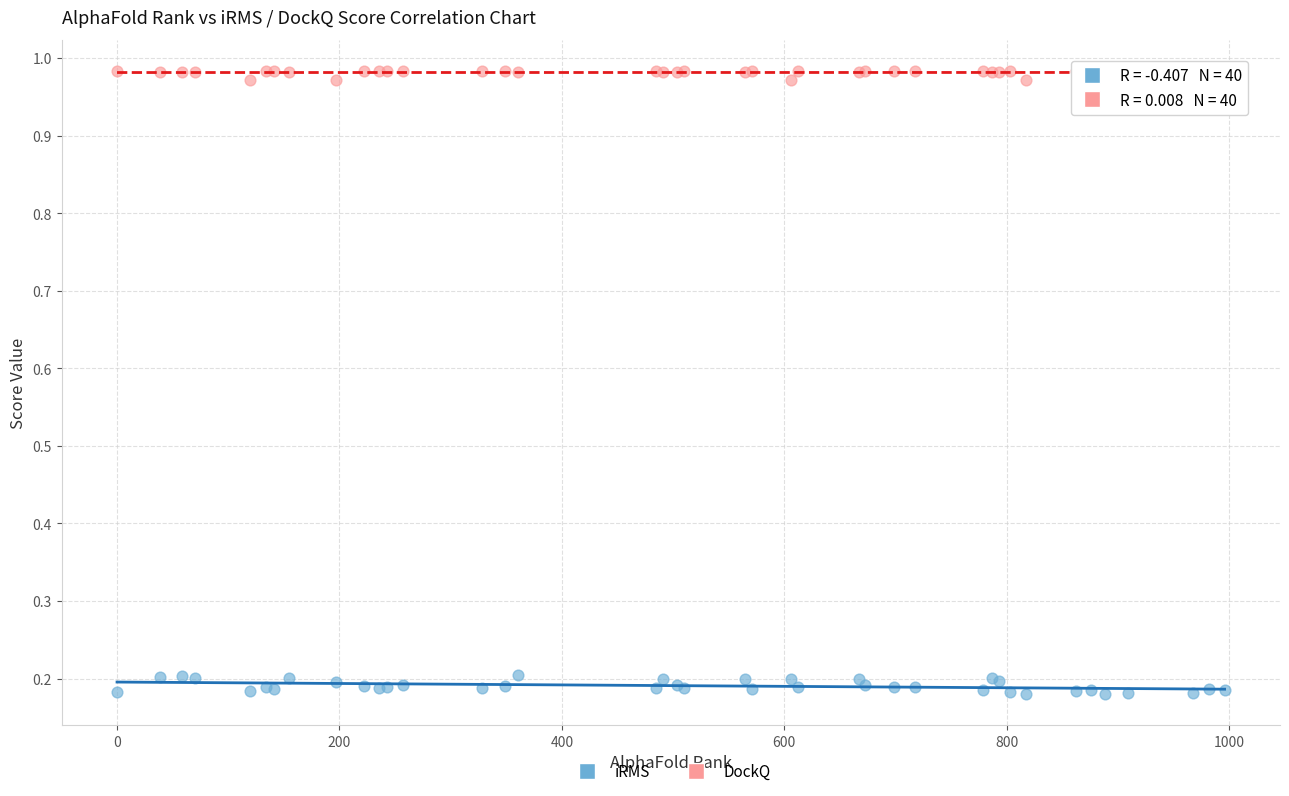

Which series contains the highest Y value?

DockQ